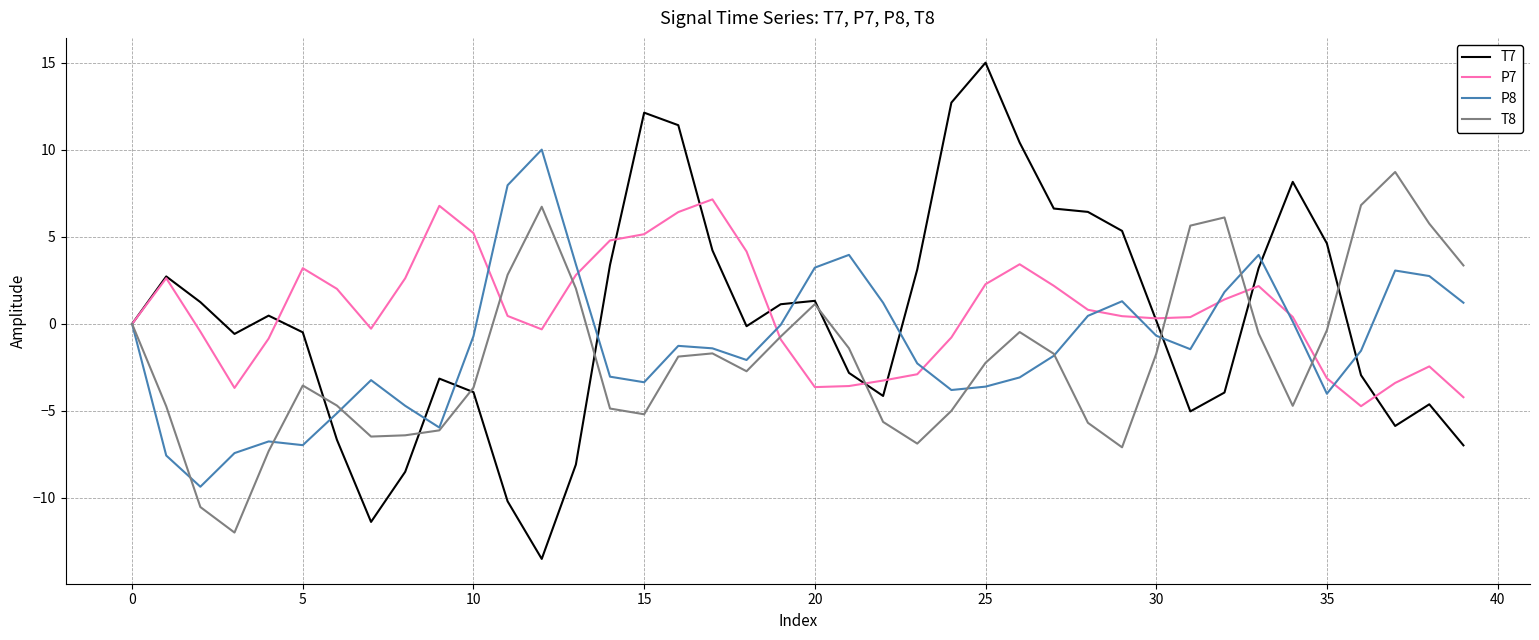

Which series has the widest spread of values?

T7